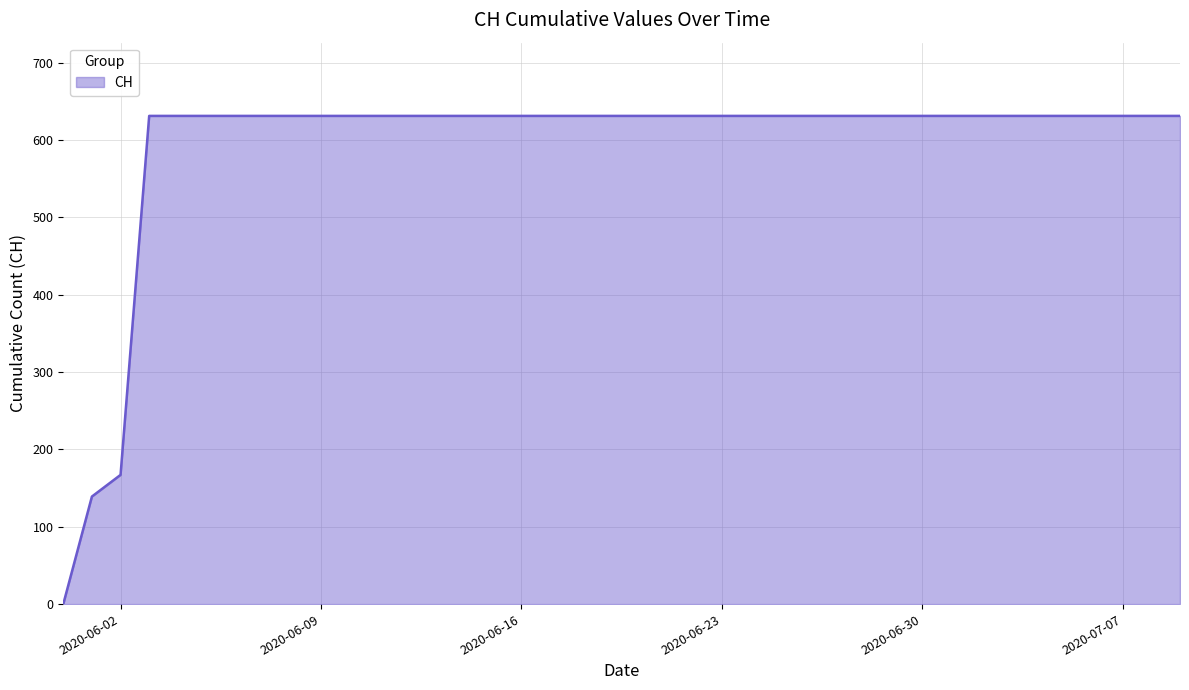

What is the maximum value shown in the chart?

631